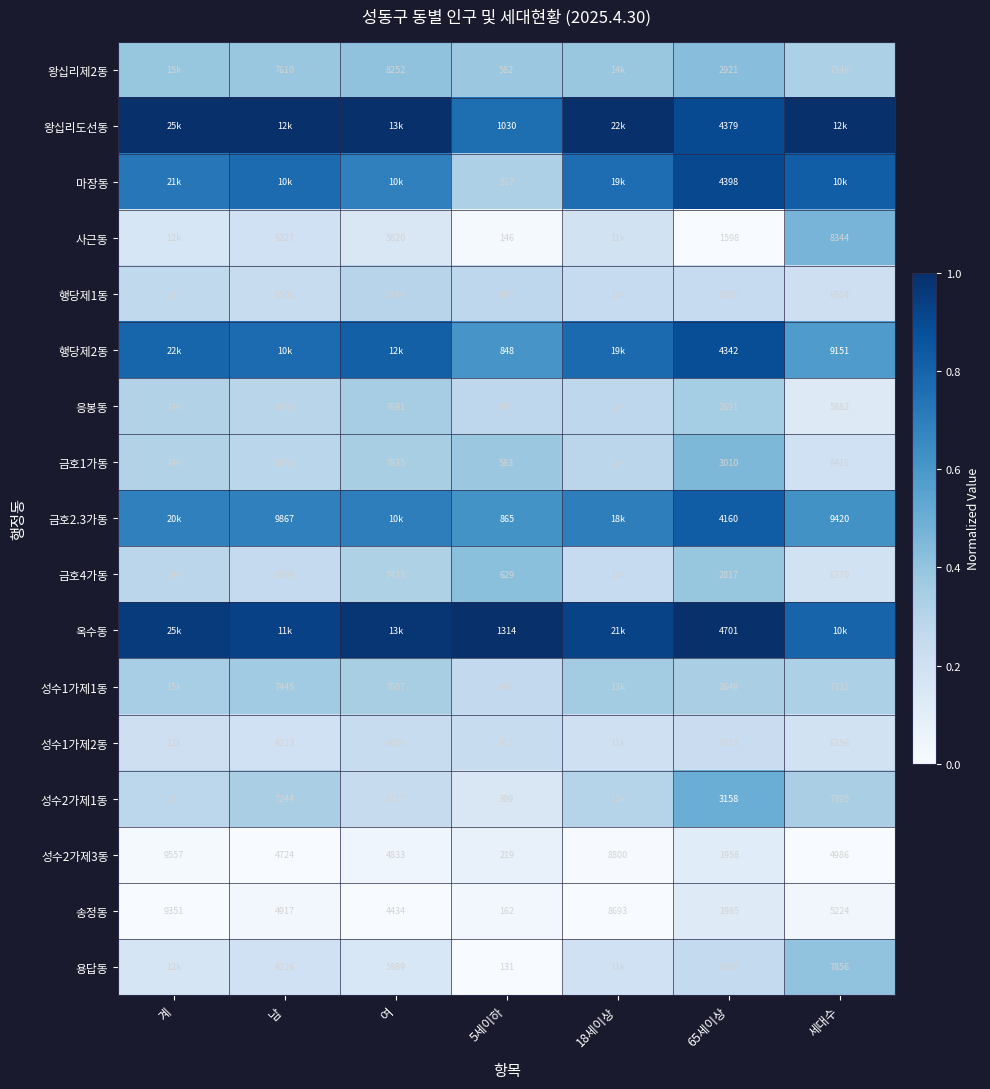

Is the value of 왕십리제2동 at 남 greater than the value of 송정동 at 계?

No